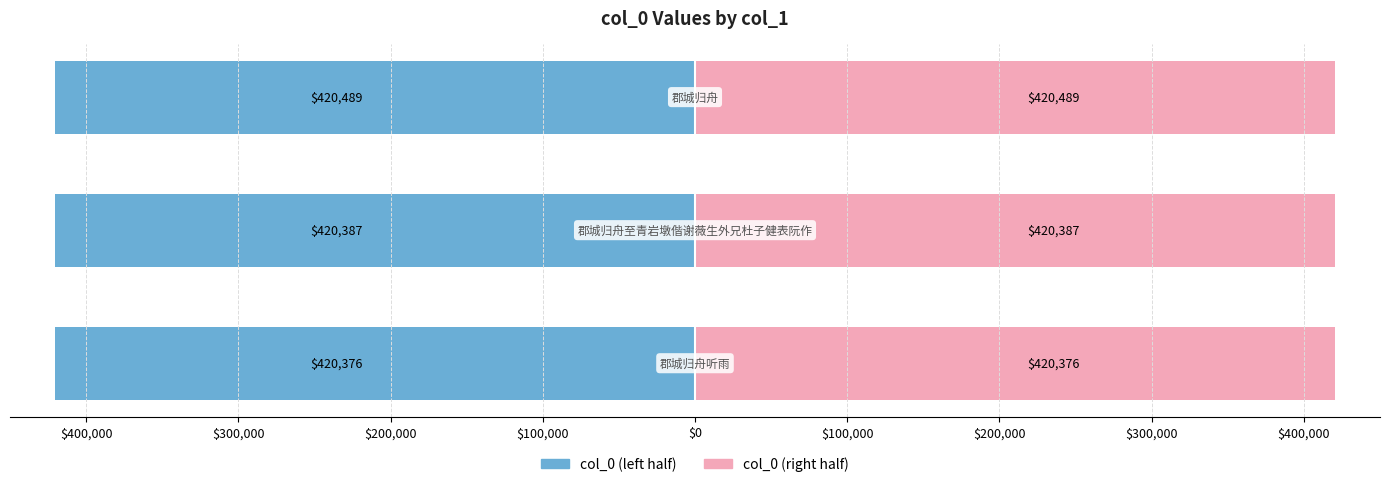

True or false: col_0 (right) has a value of 420387.0 at $400,000.

True